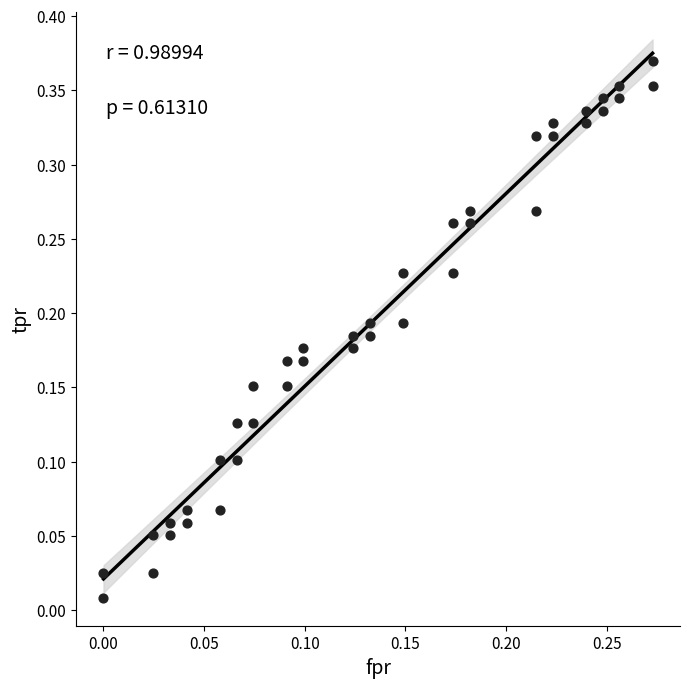

How many data points are displayed?

40